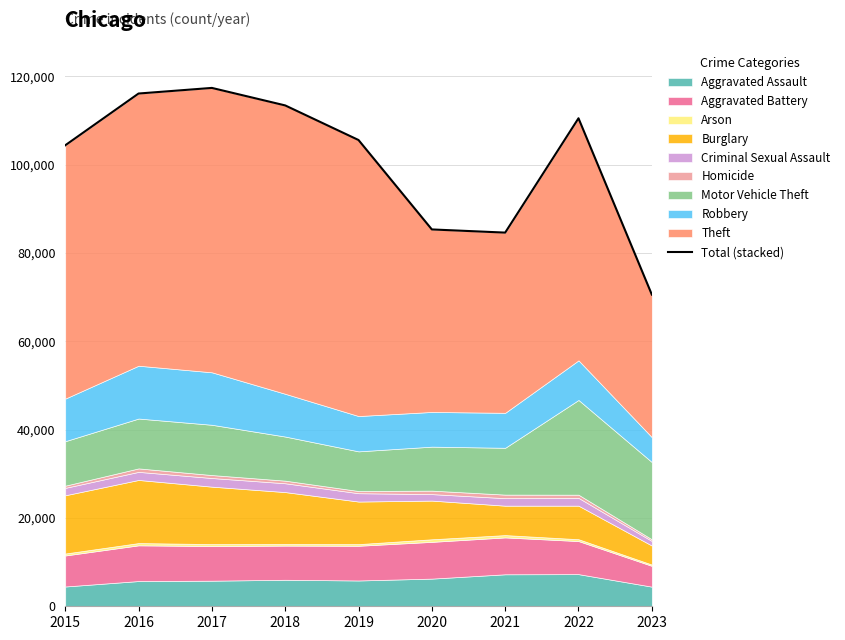

True or false: the data shows 187495 at 2022.

False